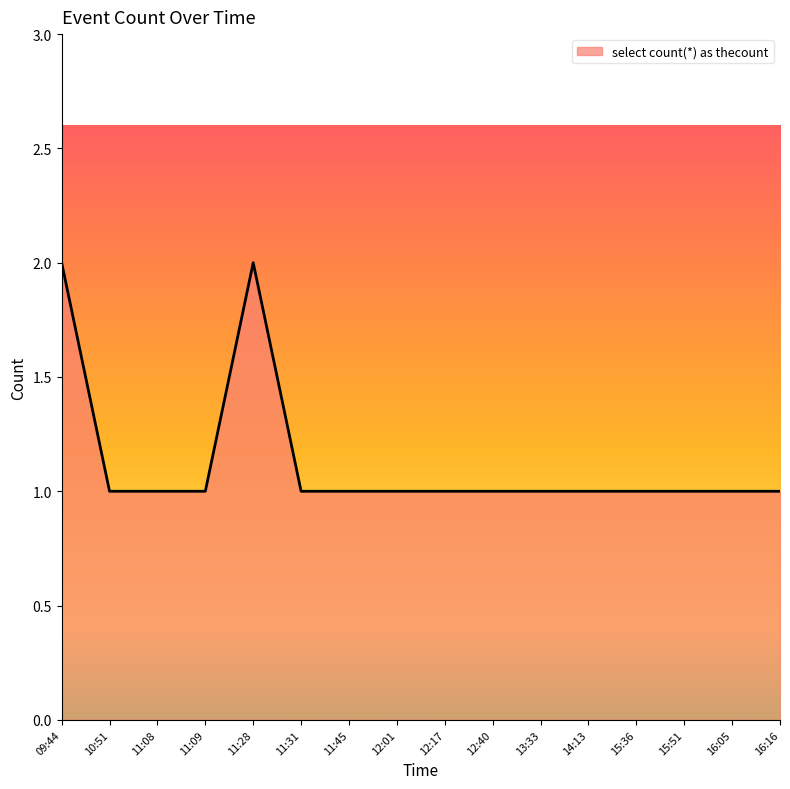

What is the ratio of the value at 16:05 to the value at 09:44?

0.5